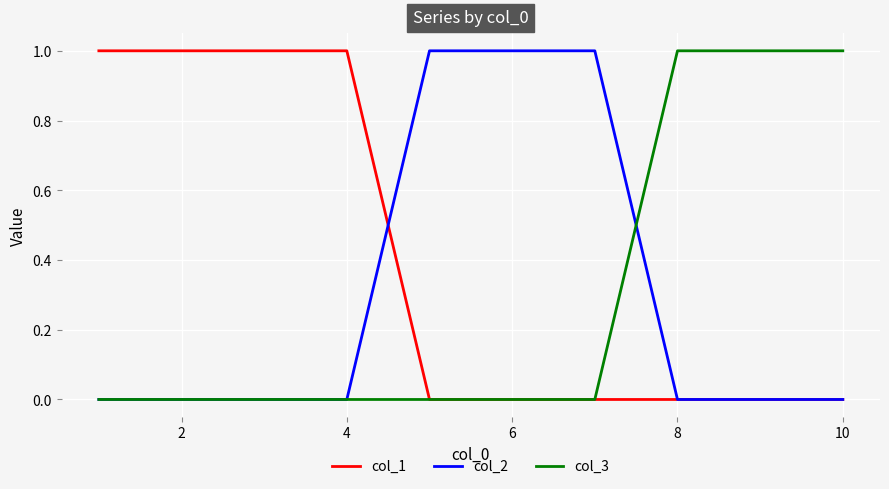

Which series has the largest total across all categories?

col_1